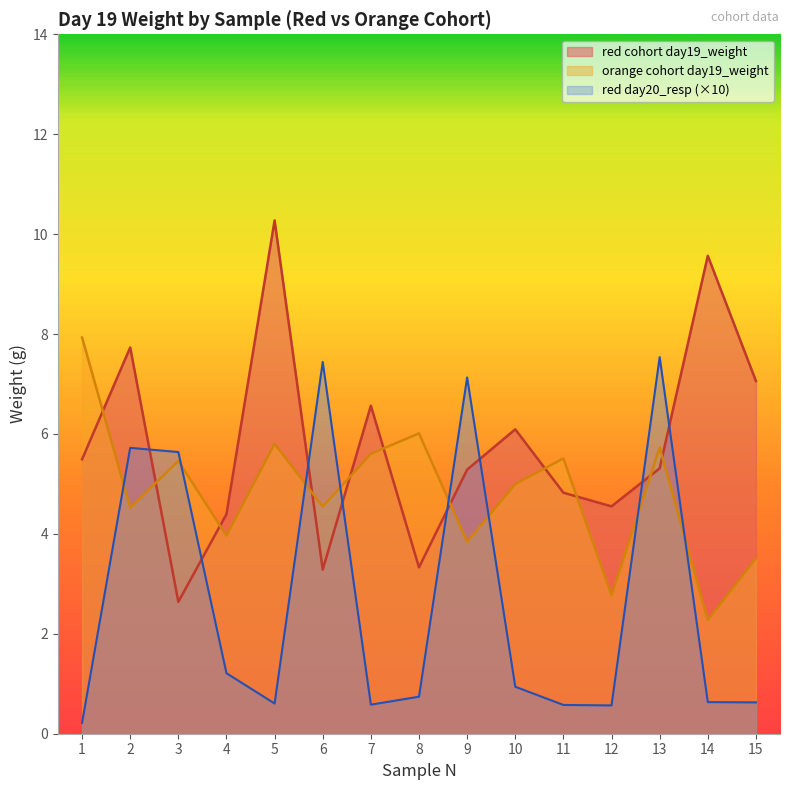

Where do mean_day19_weight and mean_day20_resp first cross each other?

2 and 3